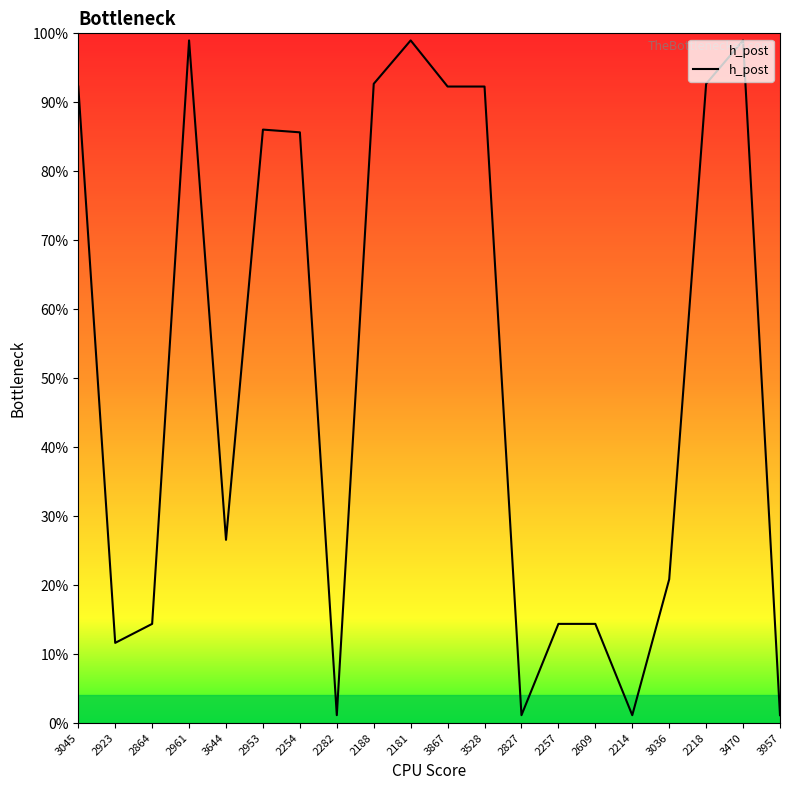

Which has a higher value, 3036 or 2181?

2181